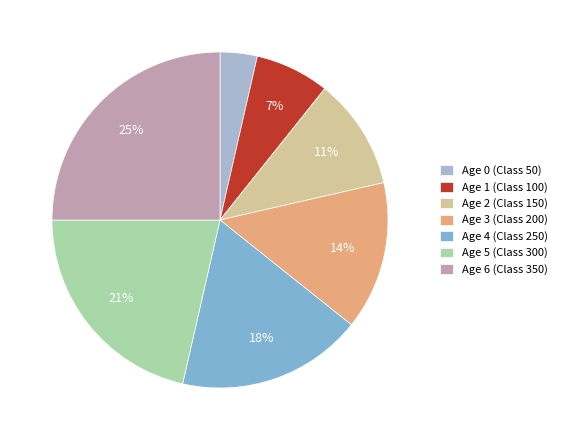

Approximately how many times larger is the value at Age 1 (Class 100) compared to Age 6 (Class 350)?

0.3